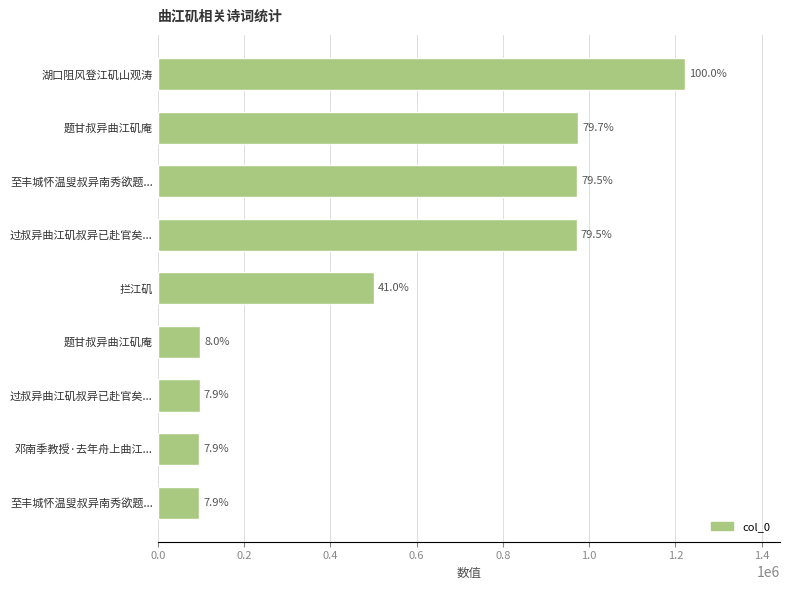

How many bars are there in total?

9